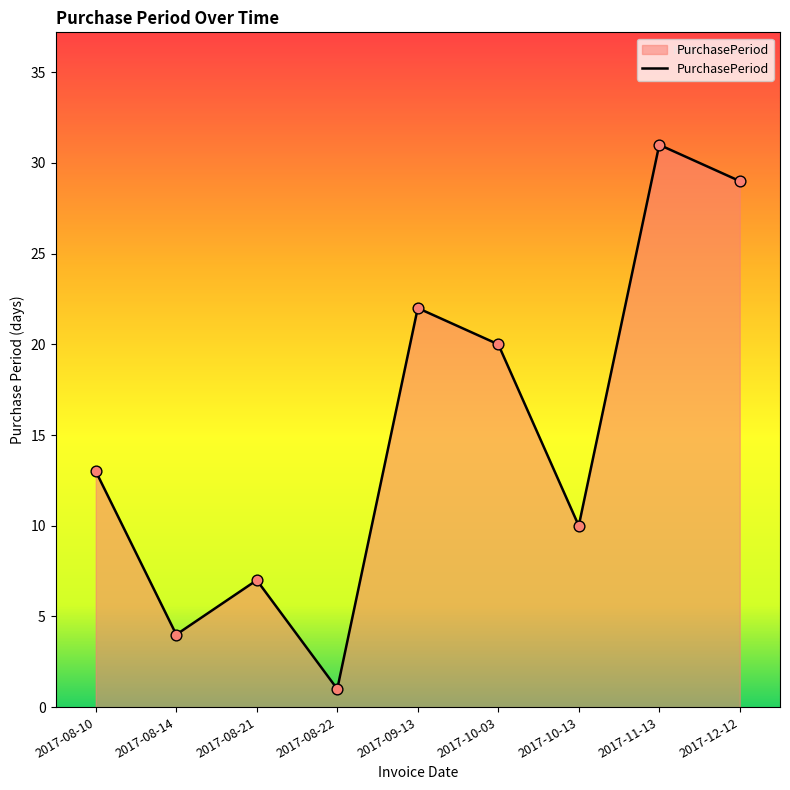

What is the change in value from 2017-08-21 to 2017-10-13?

+3